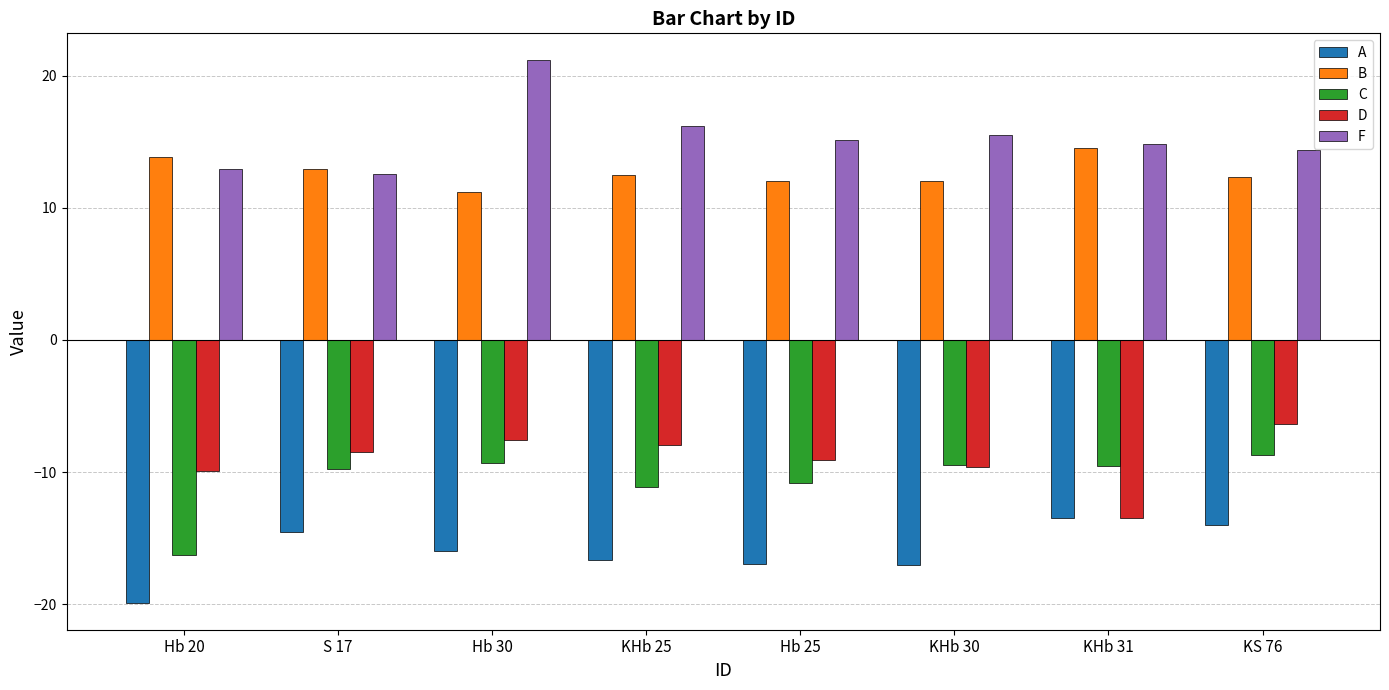

How many series are shown in this chart?

5